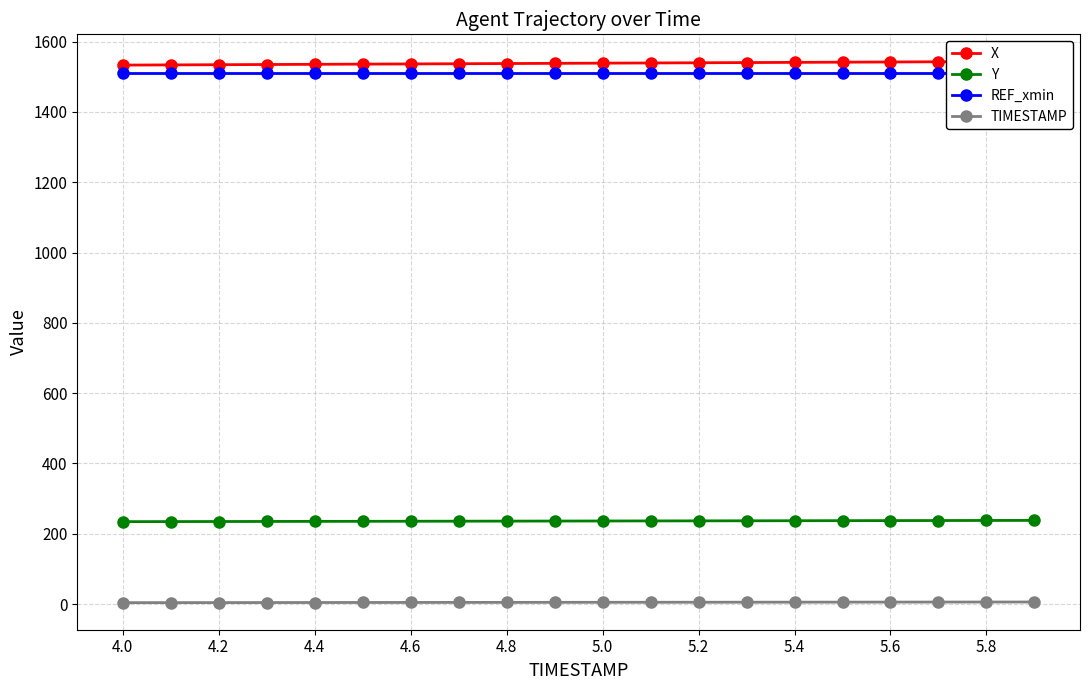

Which series has the largest total across all categories?

X